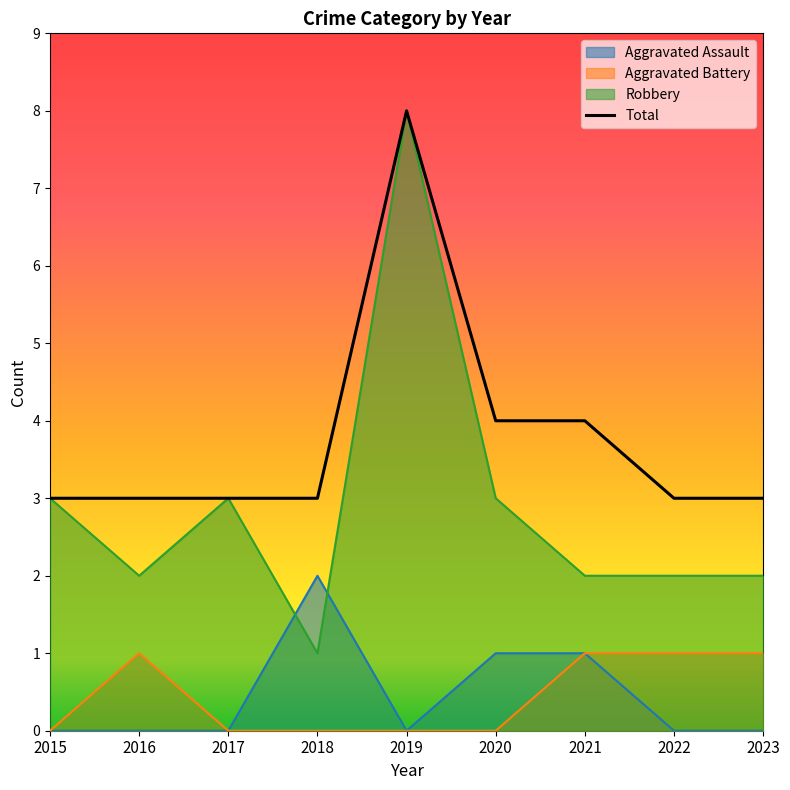

What is the smallest value displayed?

0